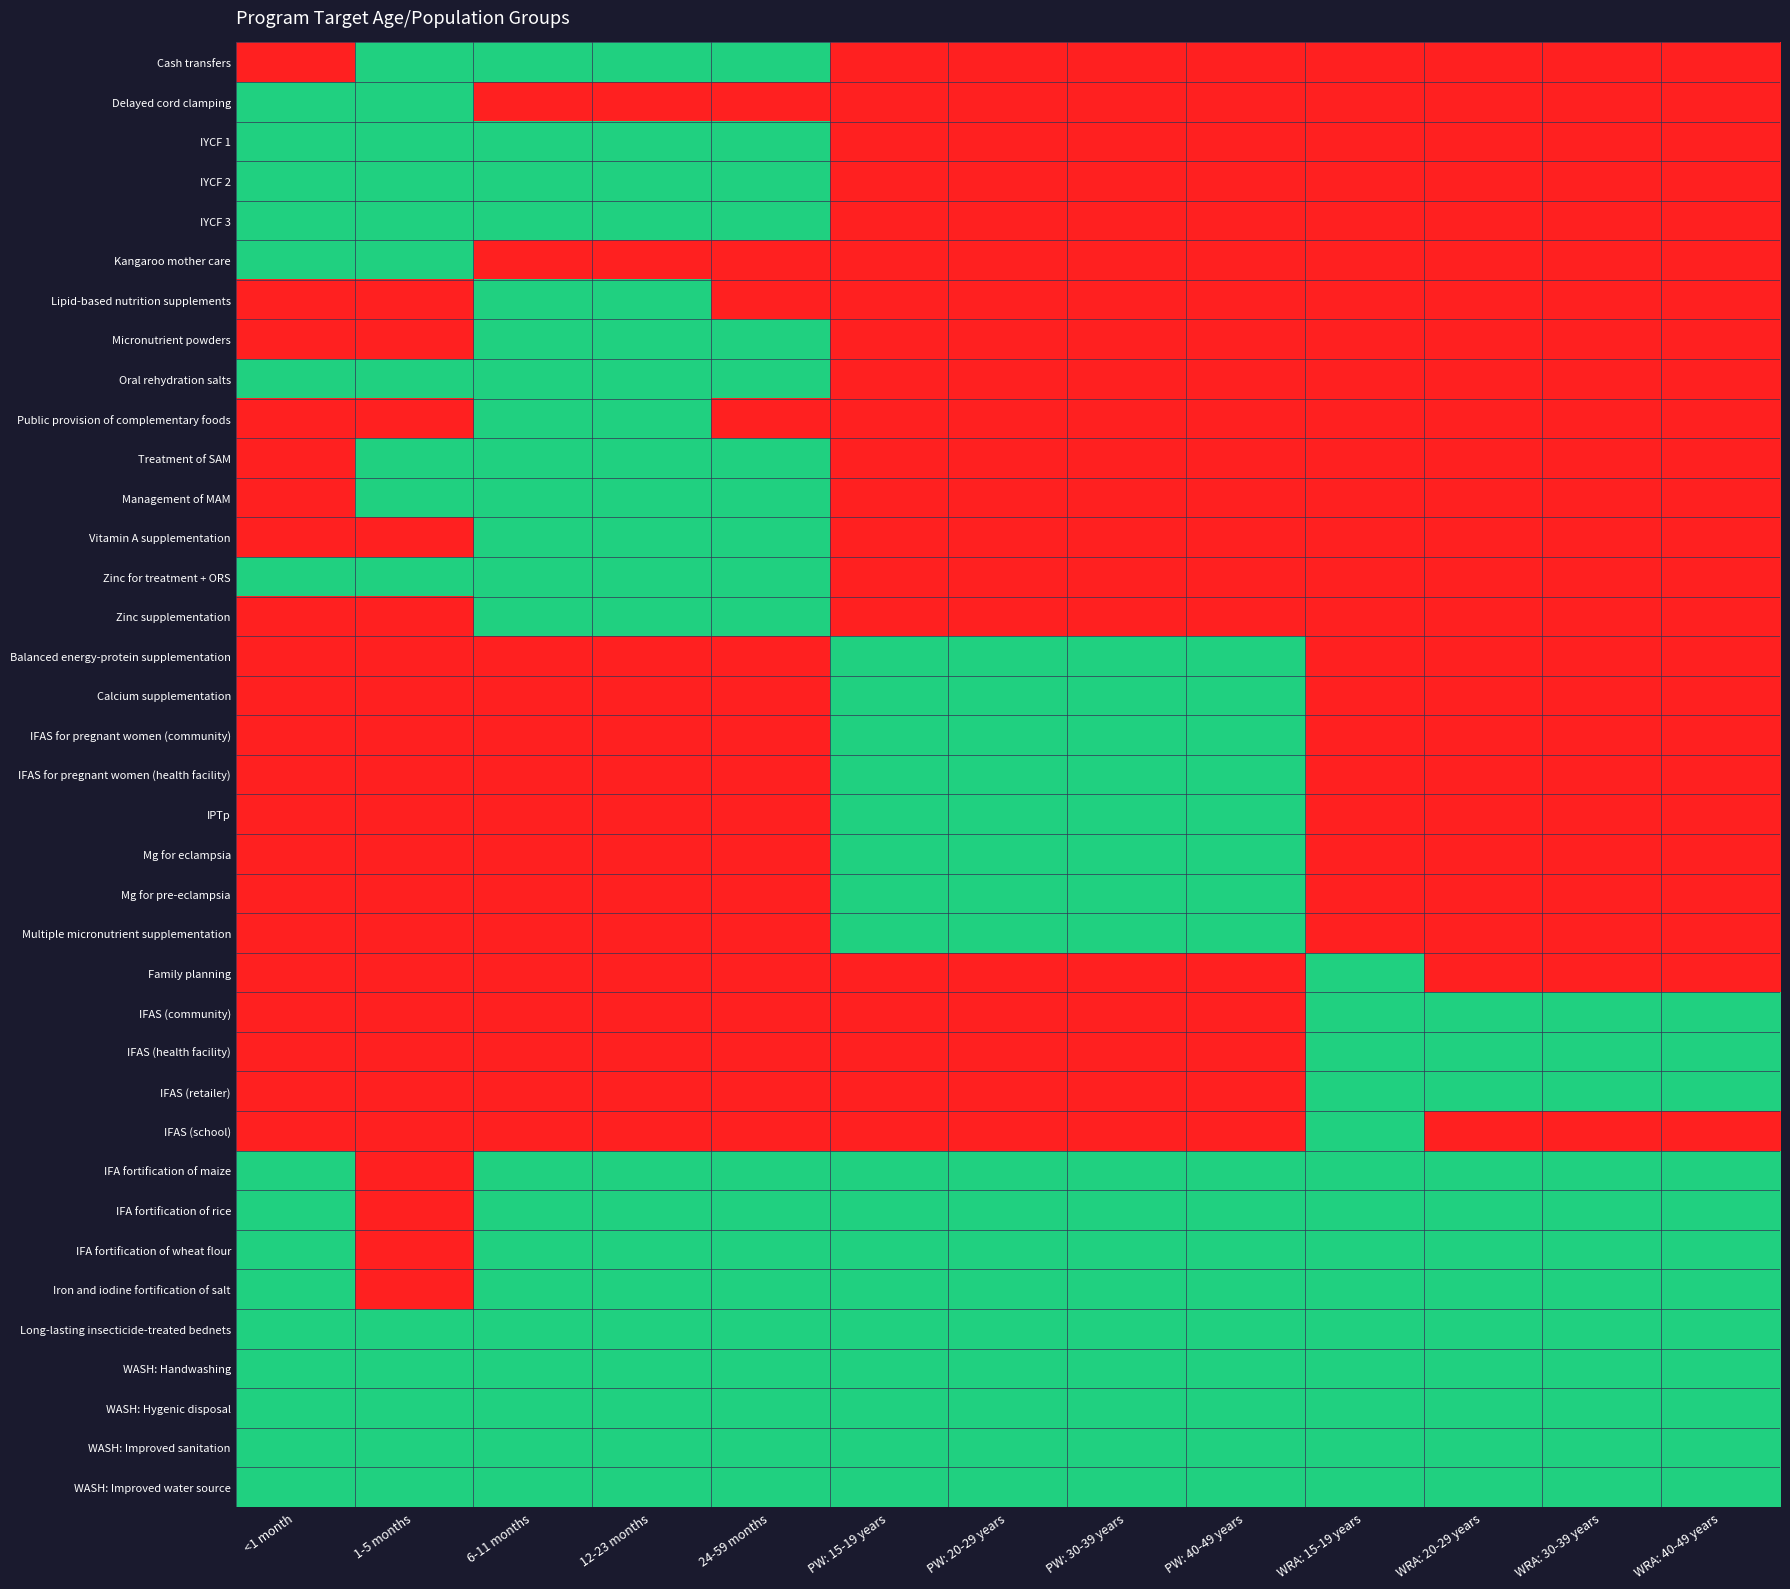

What is the difference between the highest and lowest values at PW: 40-49 years?

1